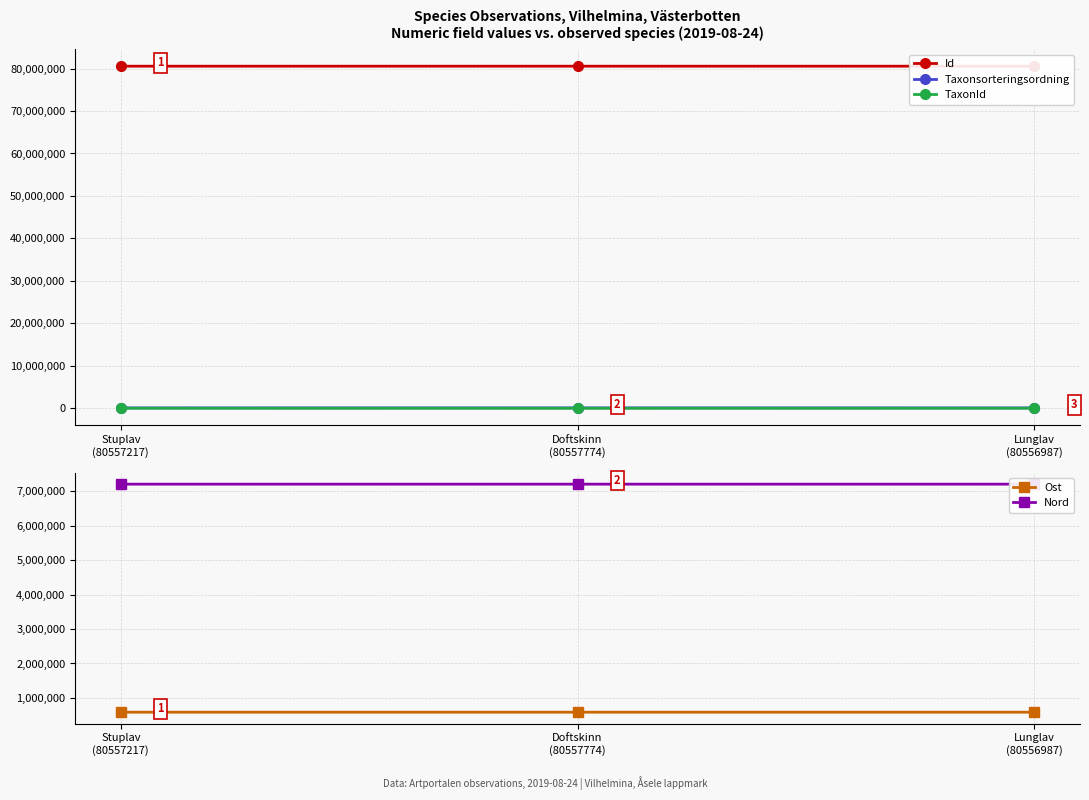

Rank the series at Doftskinn
(80557774) from lowest to highest value.

TaxonId, Taxonsorteringsordning, Ost, Nord, Id